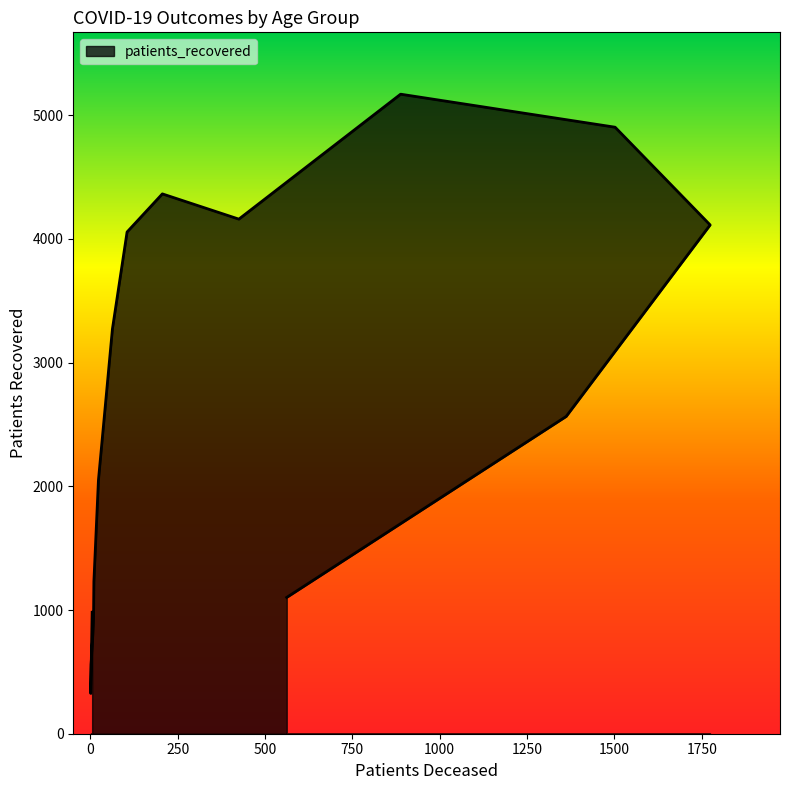

Count the number of values greater than 2565.

7